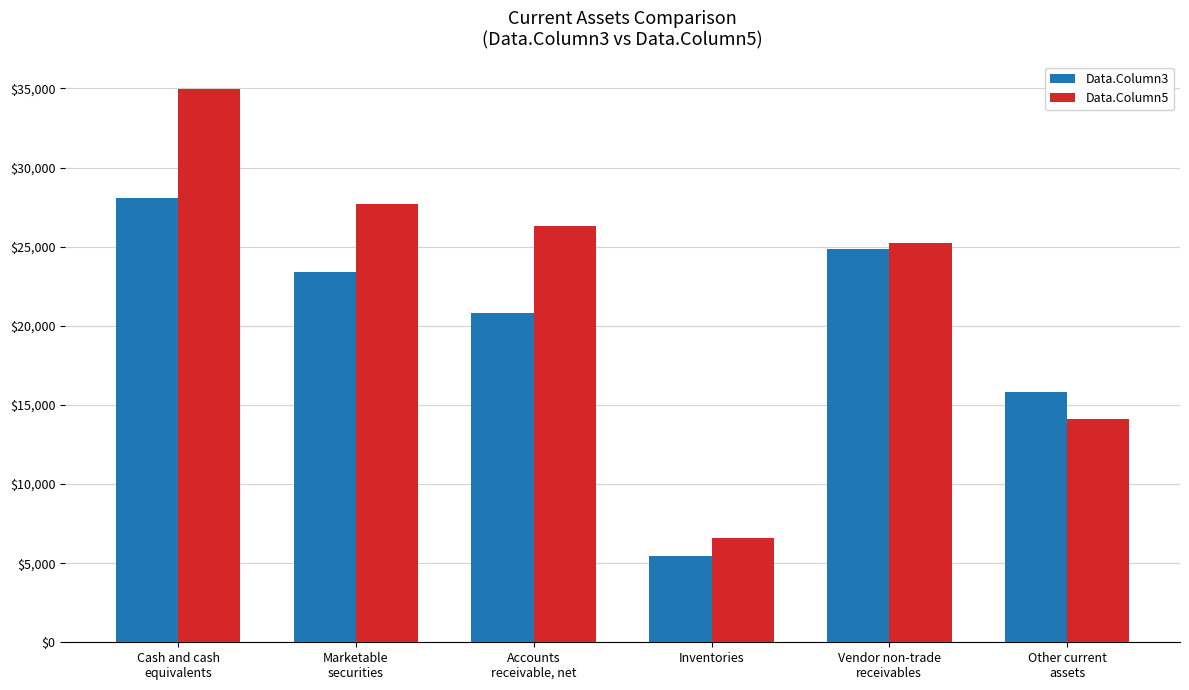

What value does the Data.Column5 series have at Cash and cash
equivalents?

34940